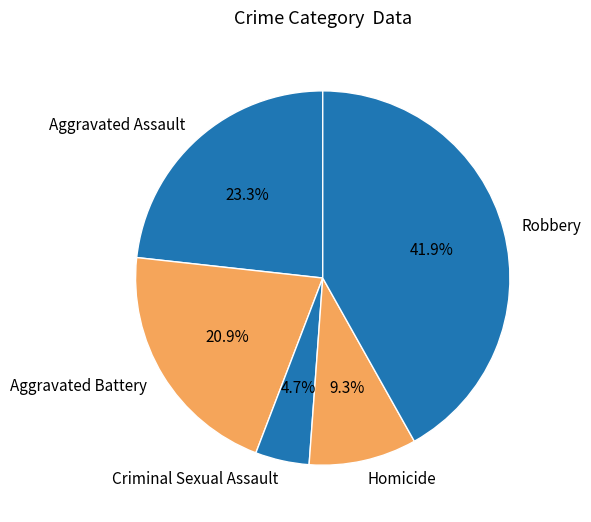

To the nearest percent, what percentage of the pie is Homicide?

9%